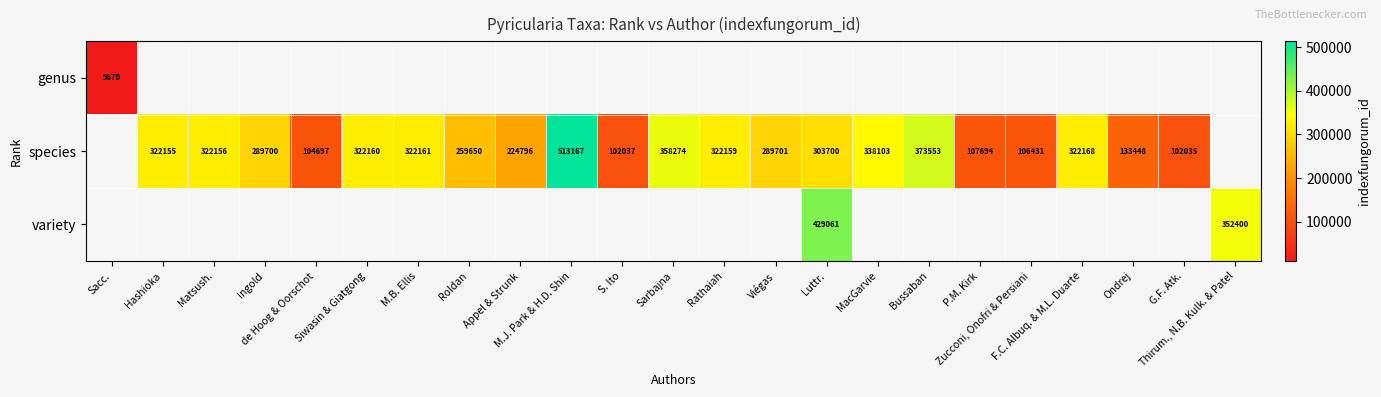

Between Viégas and Hashioka, which is larger?

Hashioka